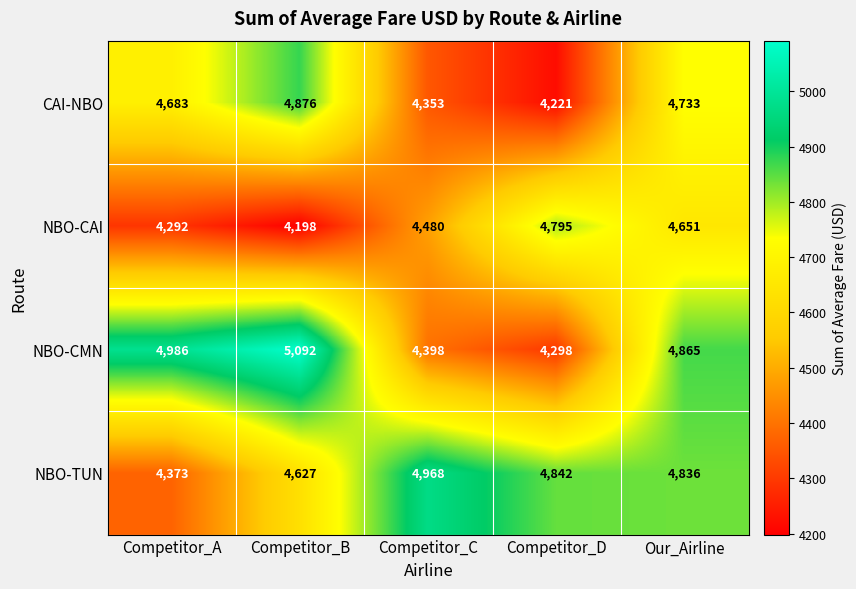

At how many categories does at least one series exceed 4970?

2